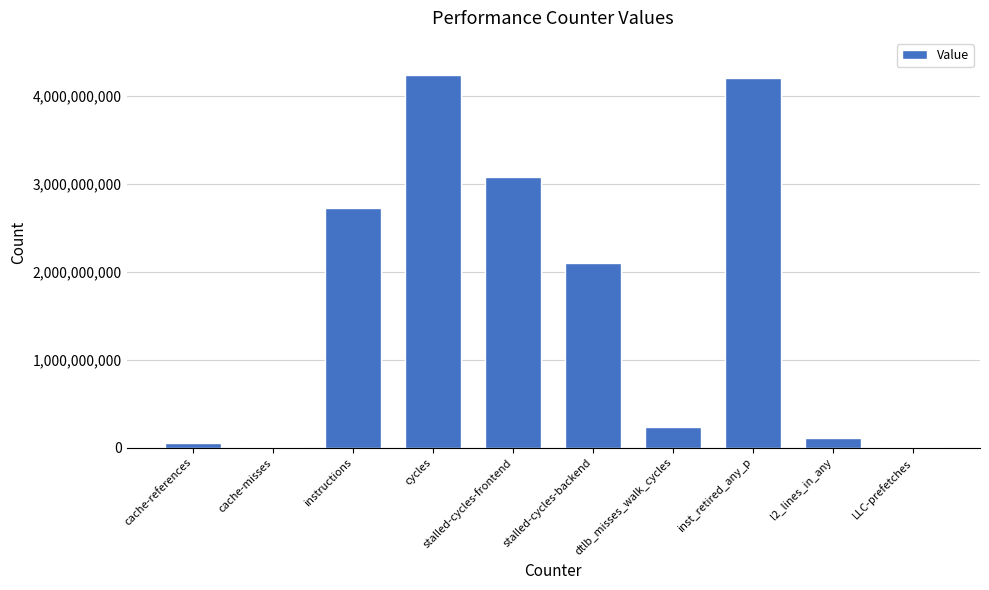

What is the maximum value shown in the chart?

4237090731